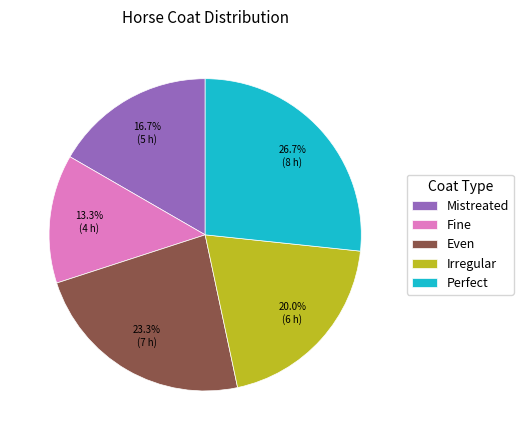

Does any single category account for the majority?

No